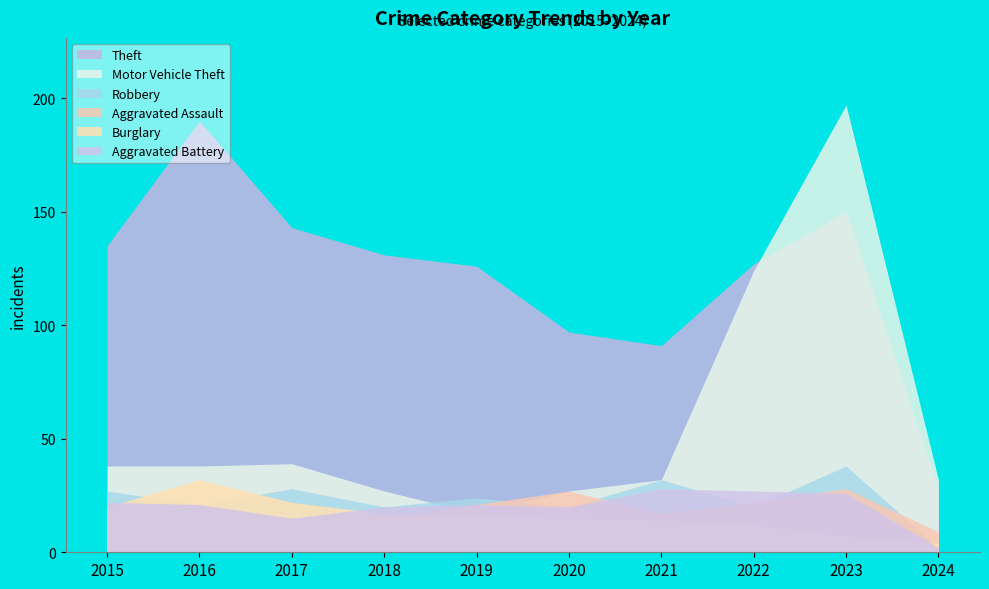

The Theft series shows 135 at 2015. True or false?

True